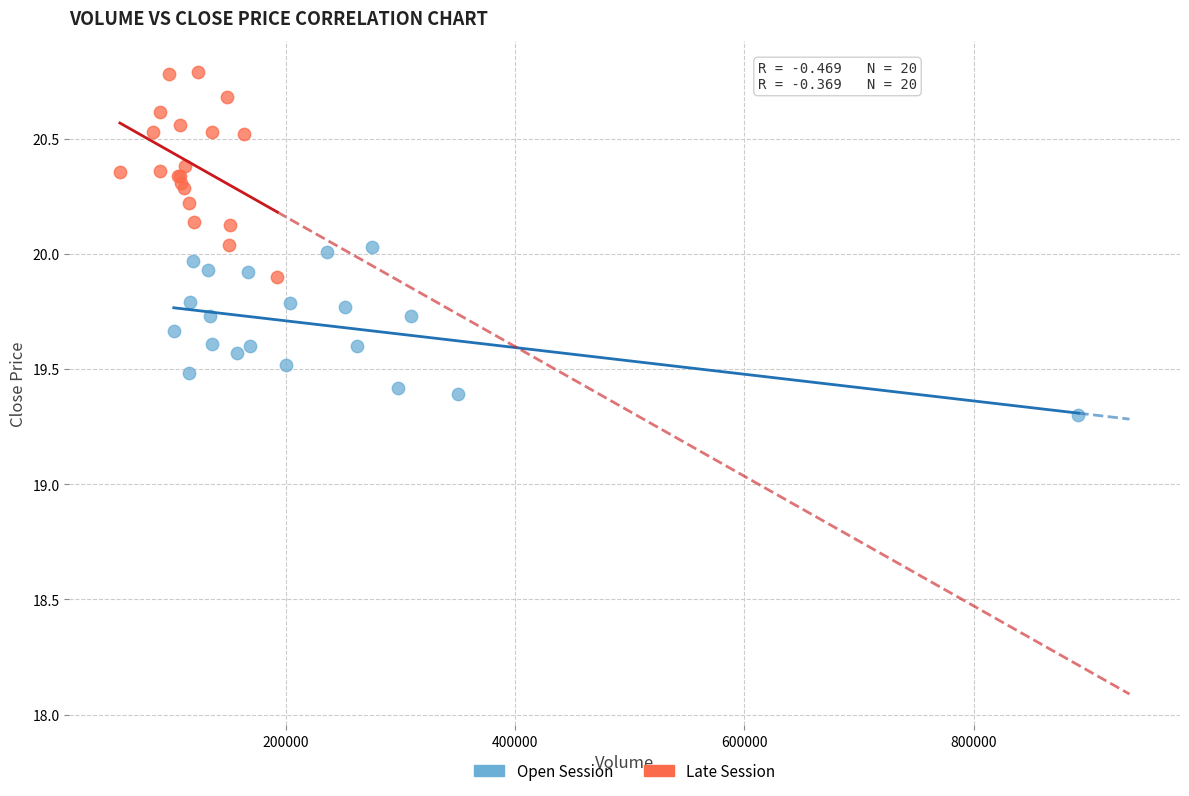

Which series reaches the maximum Y coordinate?

Late Session